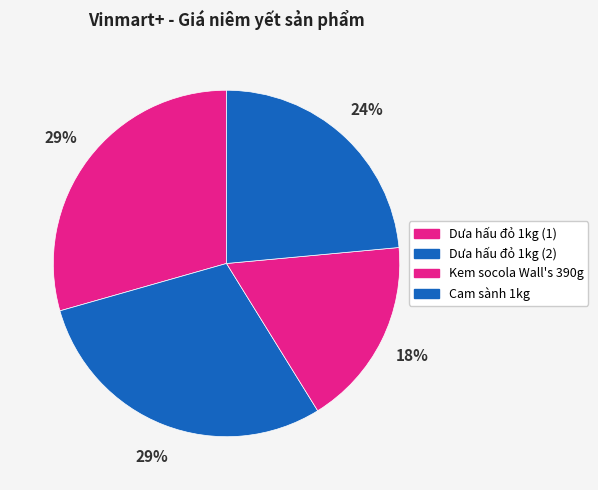

Count the number of slices in the pie.

4